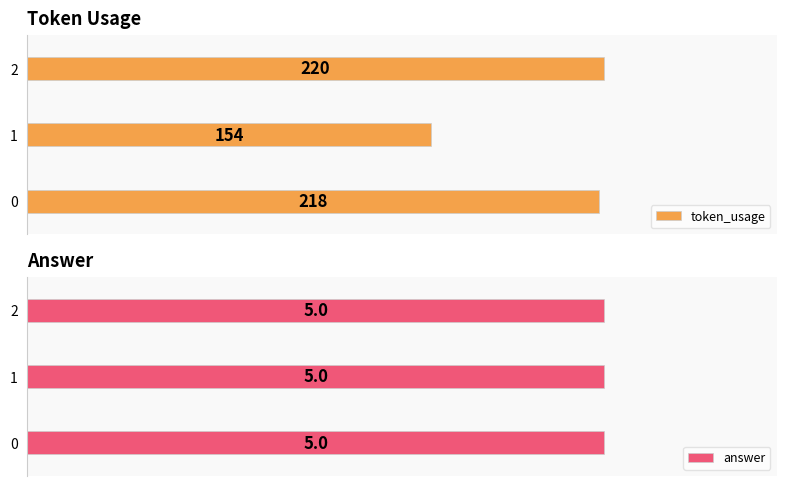

List the labels in order of token_usage value, largest first.

2, 0, 1